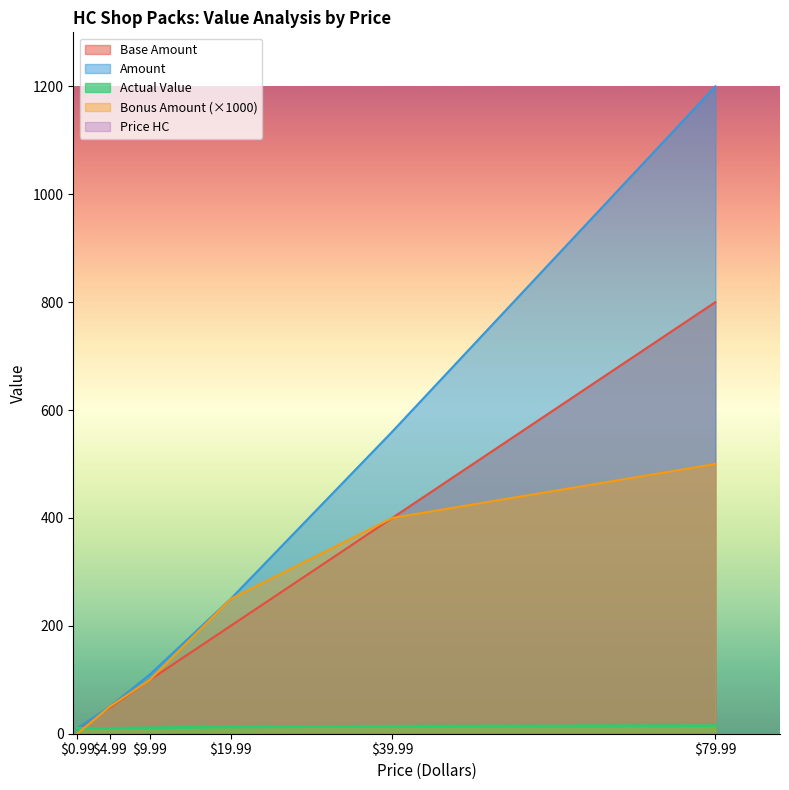

What is the highest value of the Amount series?

1200.0